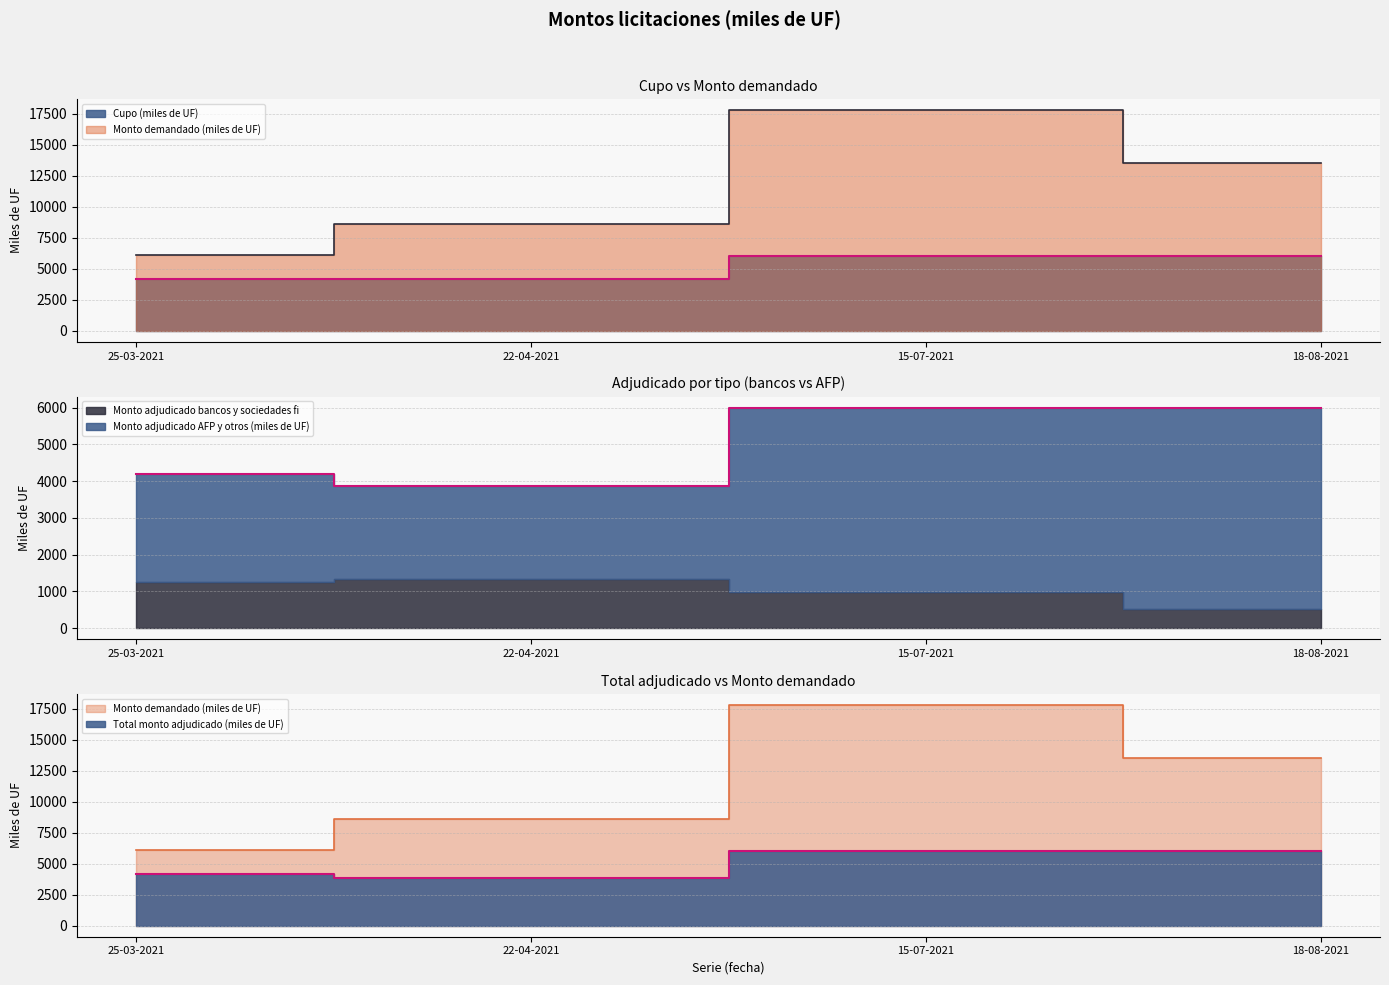

What is the difference between the Cupo (miles de UF) values at 22-04-2021 and 18-08-2021?

1800